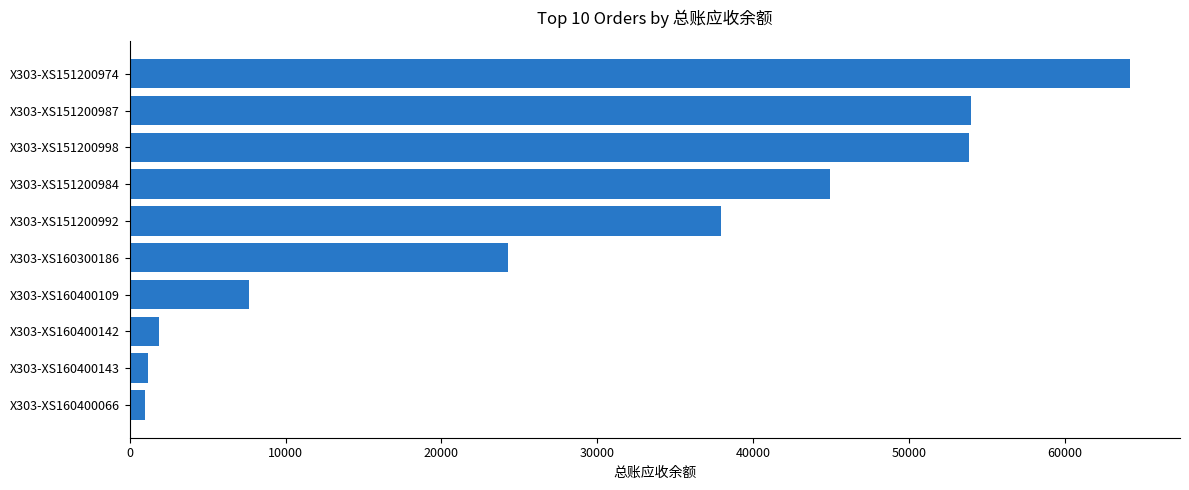

Which category has the highest value across all series?

X303-XS151200974